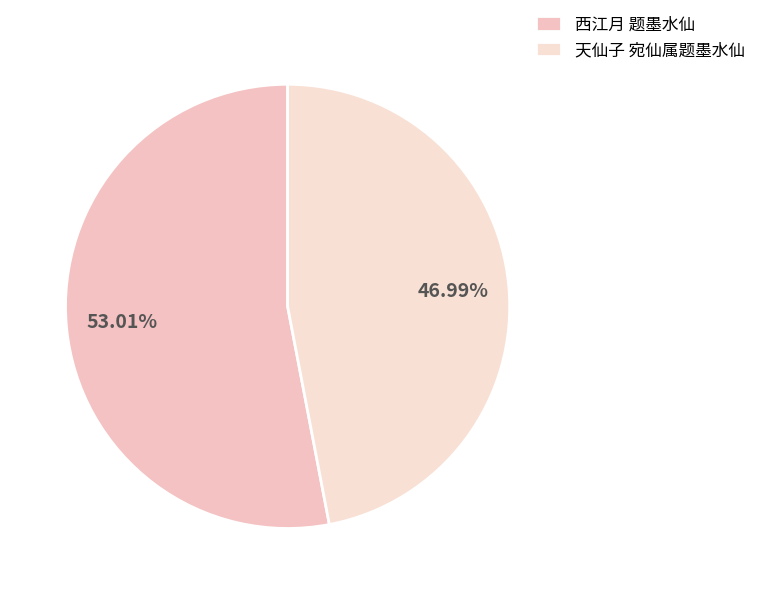

Which category has the smallest portion of the pie?

天仙子 宛仙属题墨水仙